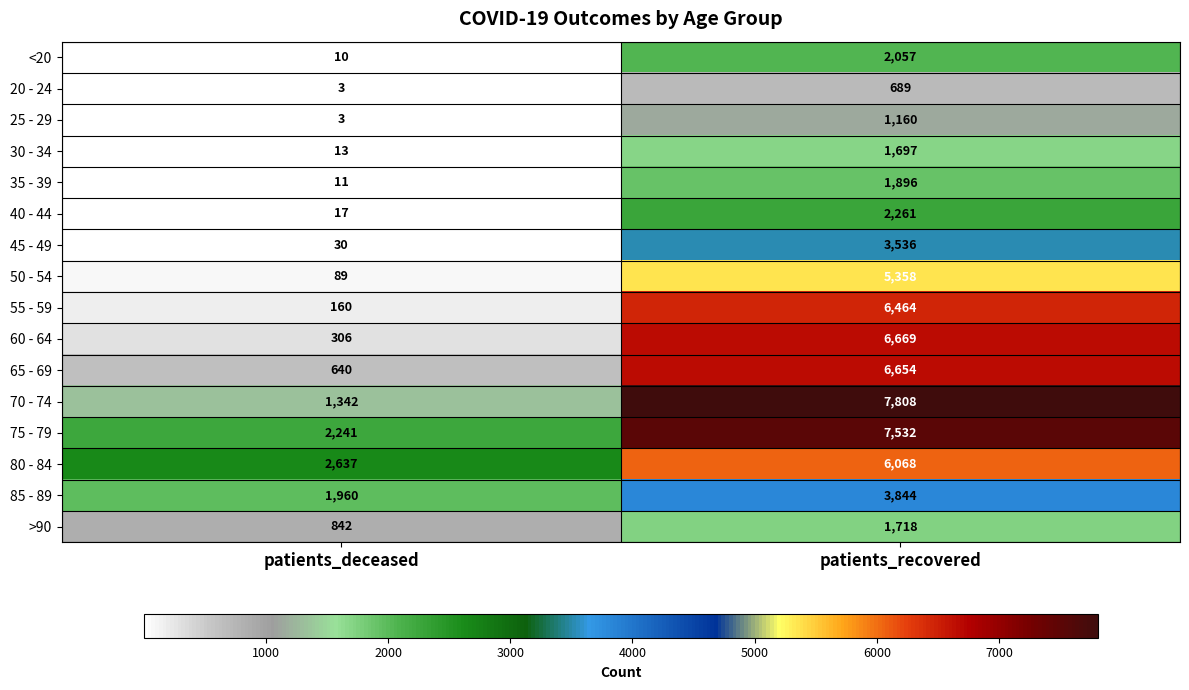

What is the maximum value shown in the chart?

7808